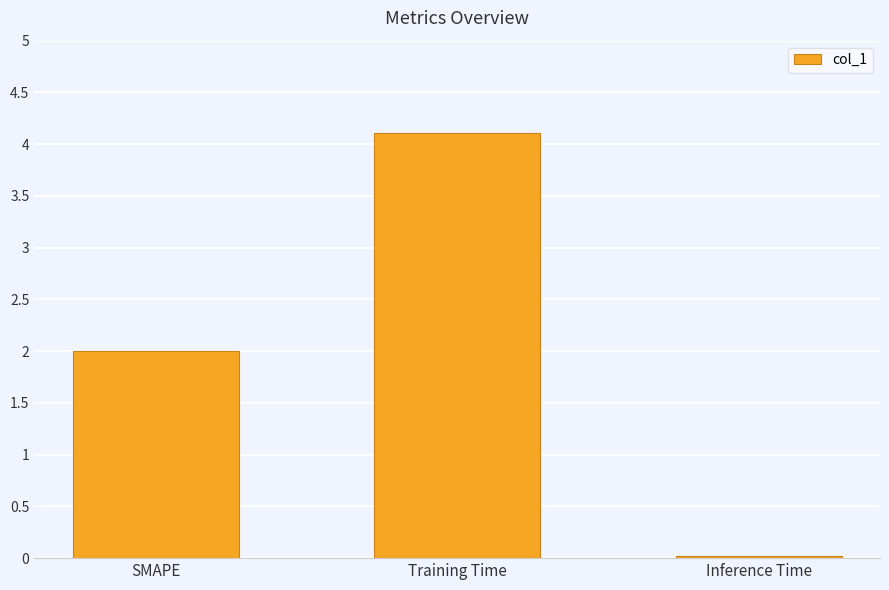

What is the sum of the values at Training Time and Inference Time?

4.1